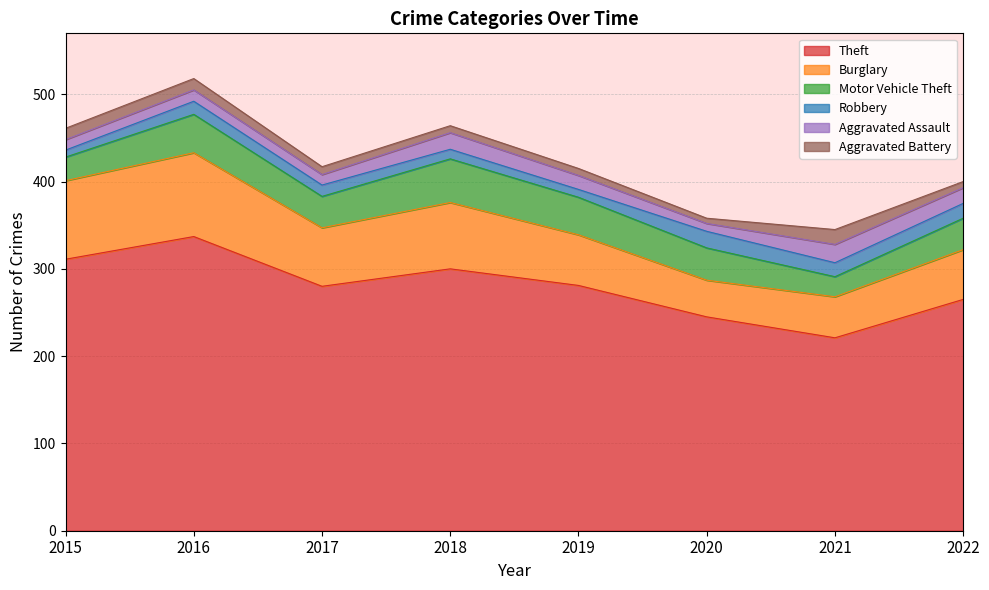

True or false: Aggravated Battery and Burglary cross at least once.

False